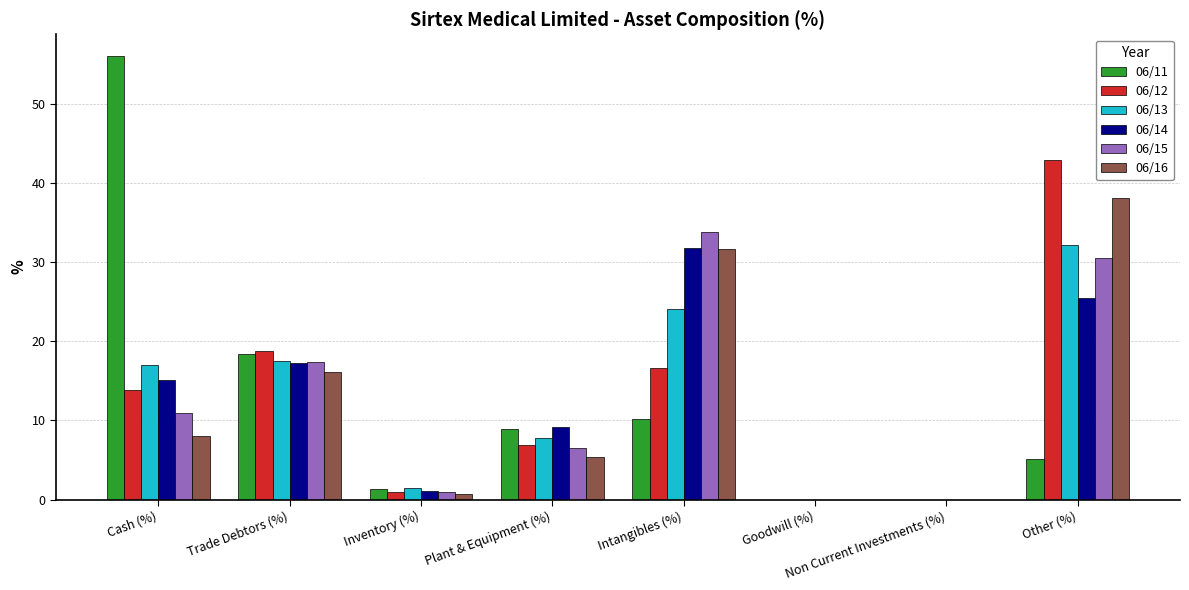

What is the total value across all series at Trade Debtors (%)?

105.6